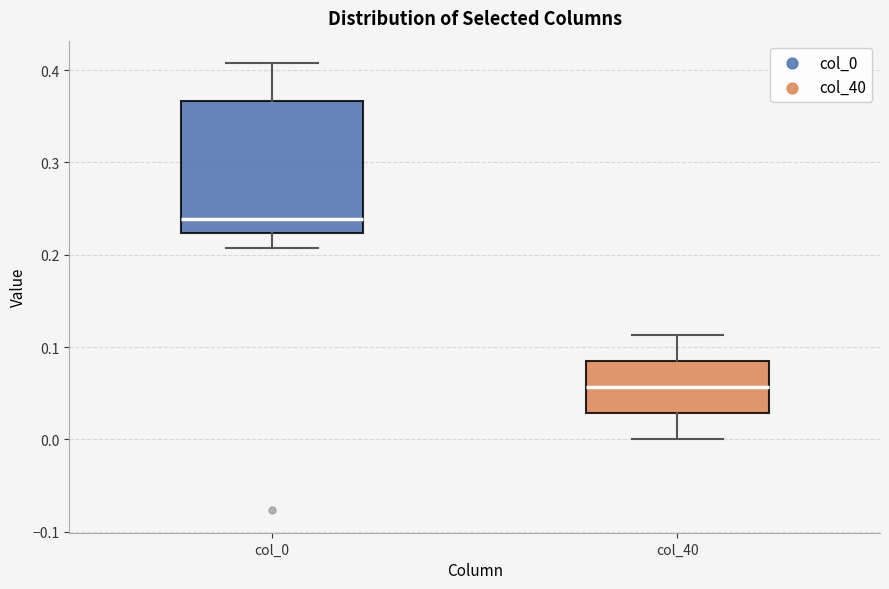

Reading left to right, transcribe this box plot: for each box, give where its median line is, the range the box spans, and where its two whiskers end, as read against the y-axis. The values are not printed on the chart, so give them approximately, as read against the axis.

col_0: median 0.24, box 0.22 to 0.37, whiskers 0.21 to 0.41
col_40: median 0.06, box 0.03 to 0.09, whiskers 0.00 to 0.11